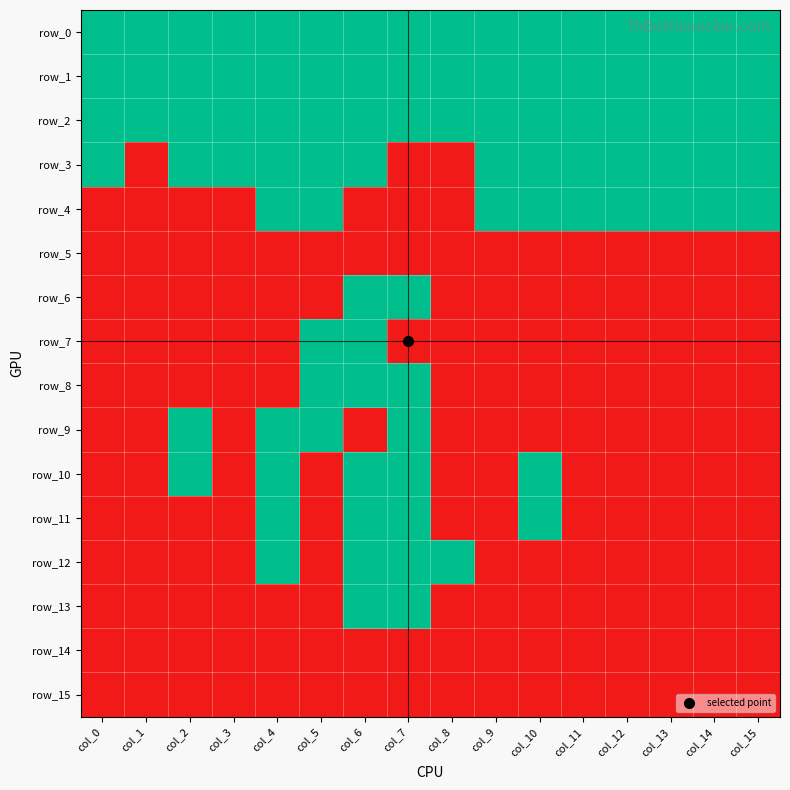

True or false: row_9 has a value of 0 at col_8.

True